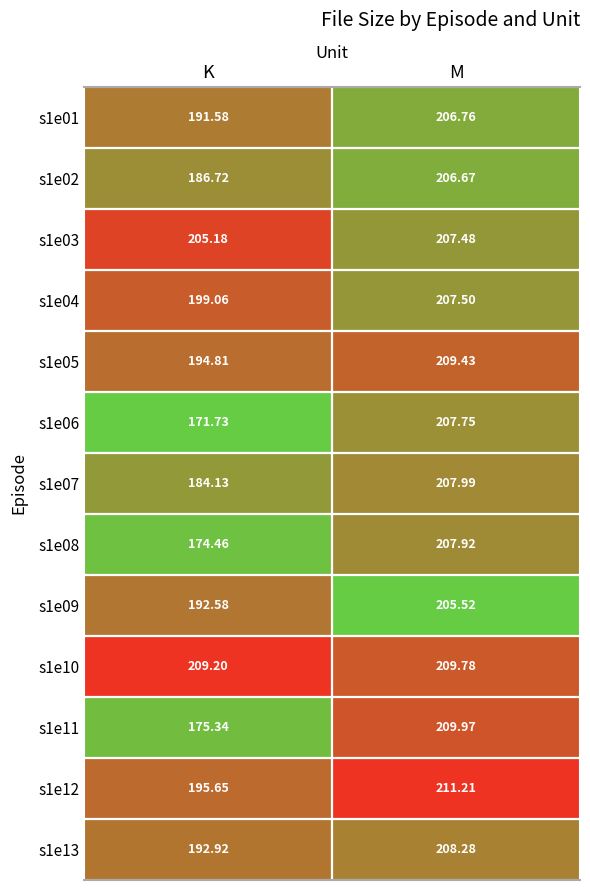

Rank the categories by s1e03 value from highest to lowest.

M, K